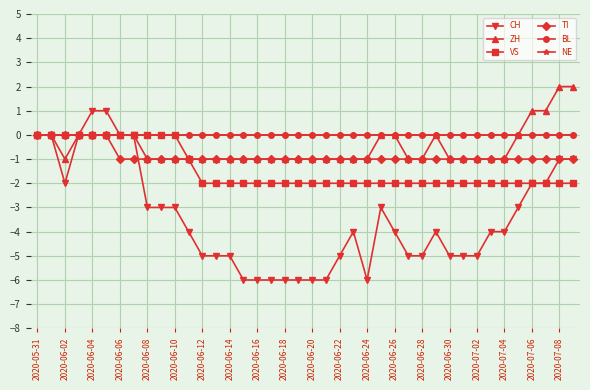

Is this an area chart (filled region under the line)?

No